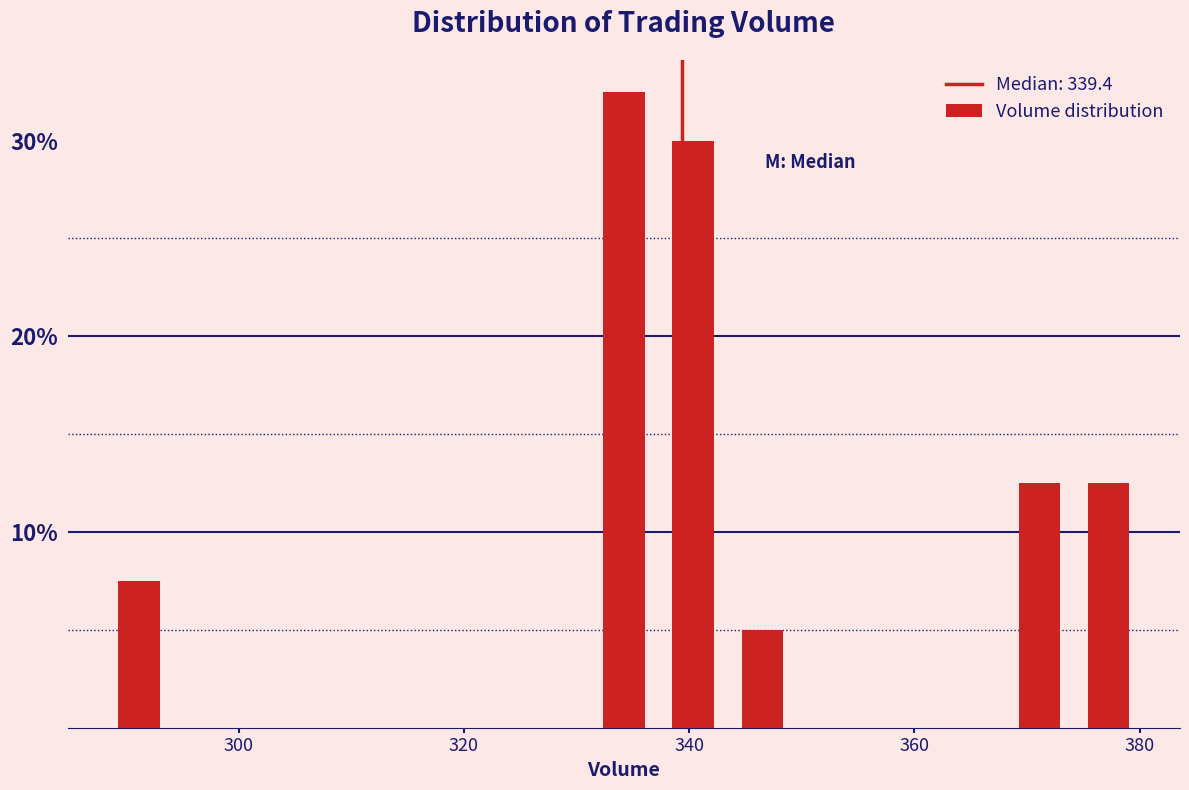

Around what value on the x-axis is the tallest bar? Give the approximate position of its centre, as read against the axis.

334